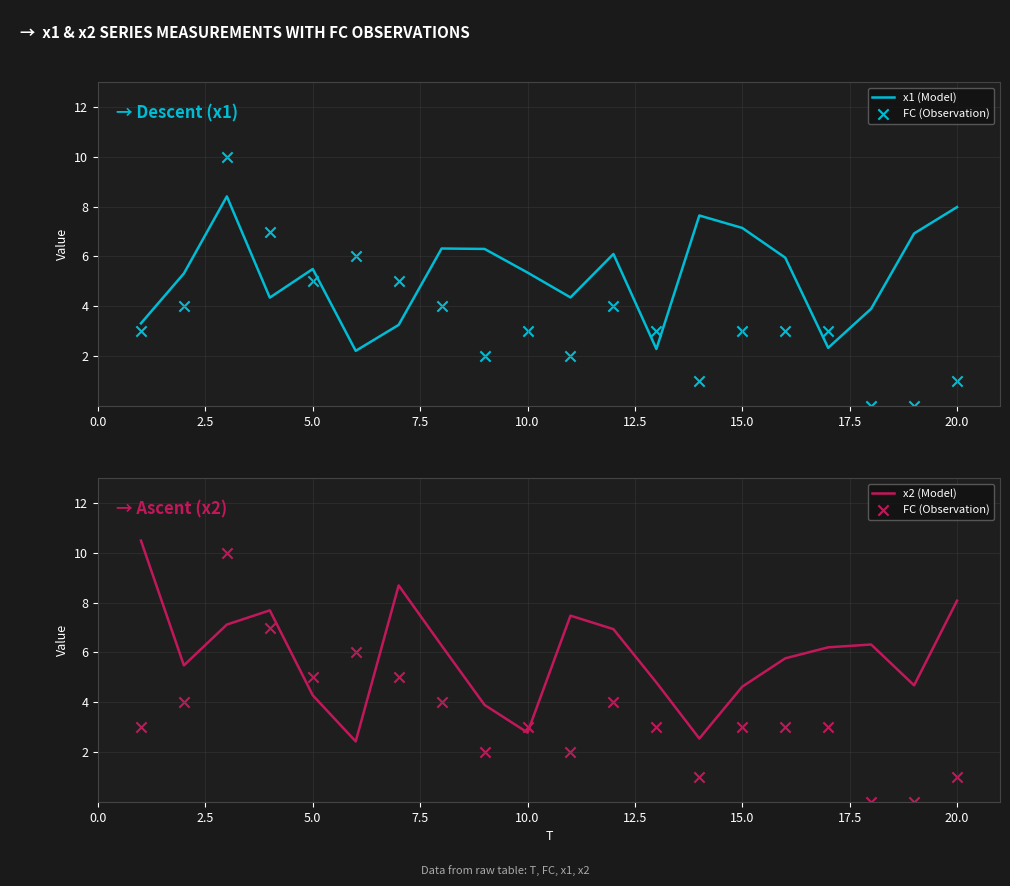

Which series has the widest spread of Y values?

FC (Observation)